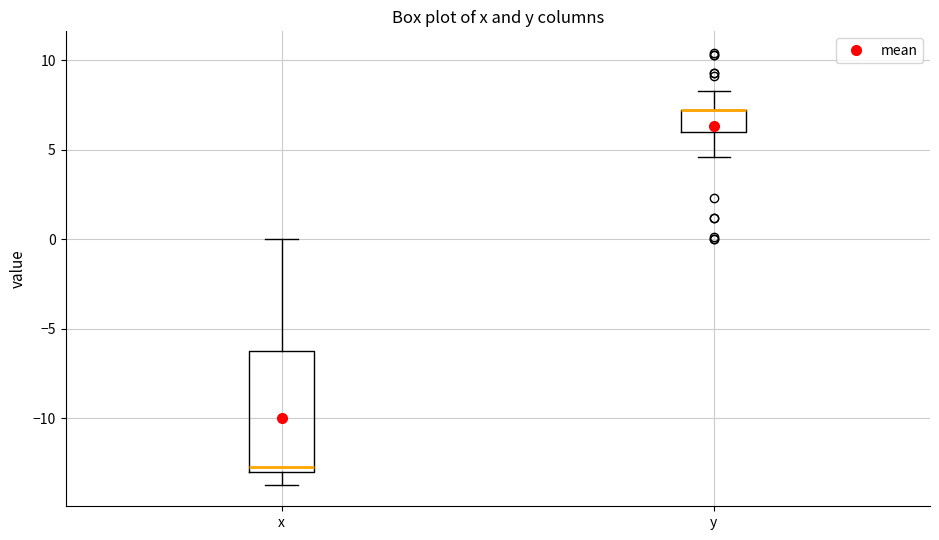

Reading left to right, transcribe this box plot: for each box, give where its median line is, the range the box spans, and where its two whiskers end, as read against the y-axis. The values are not printed on the chart, so give them approximately, as read against the axis.

x: median -12.5, box -13.0 to -6.0, whiskers -13.5 to 0.0
y: median 7.0 (drawn on the box's upper edge), box 6.0 to 7.0, whiskers 4.5 to 8.5